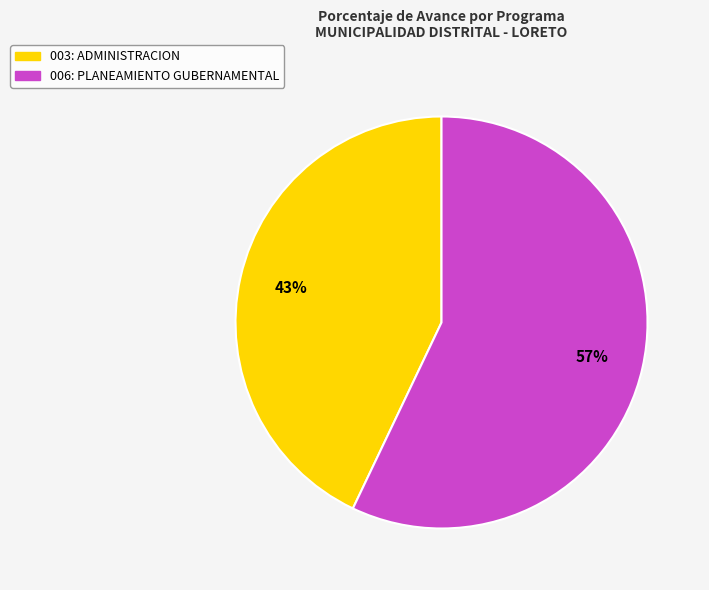

Which category has the smallest portion of the pie?

003: ADMINISTRACION